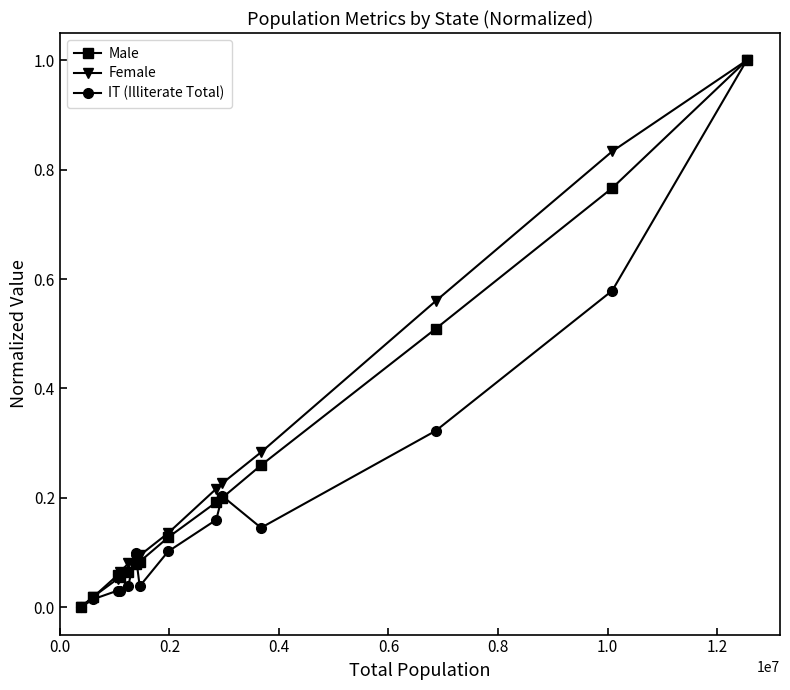

What is the value of the IT (Illiterate Total) point at the 14th from the left?

1.0